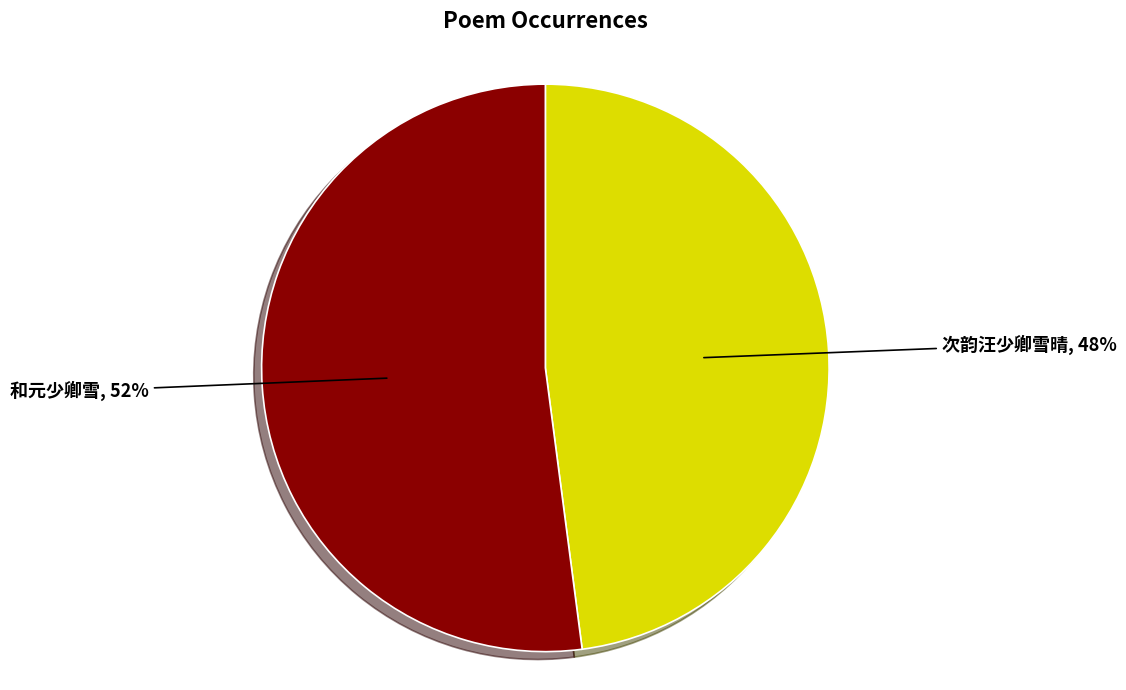

How many segments does this pie chart have?

2